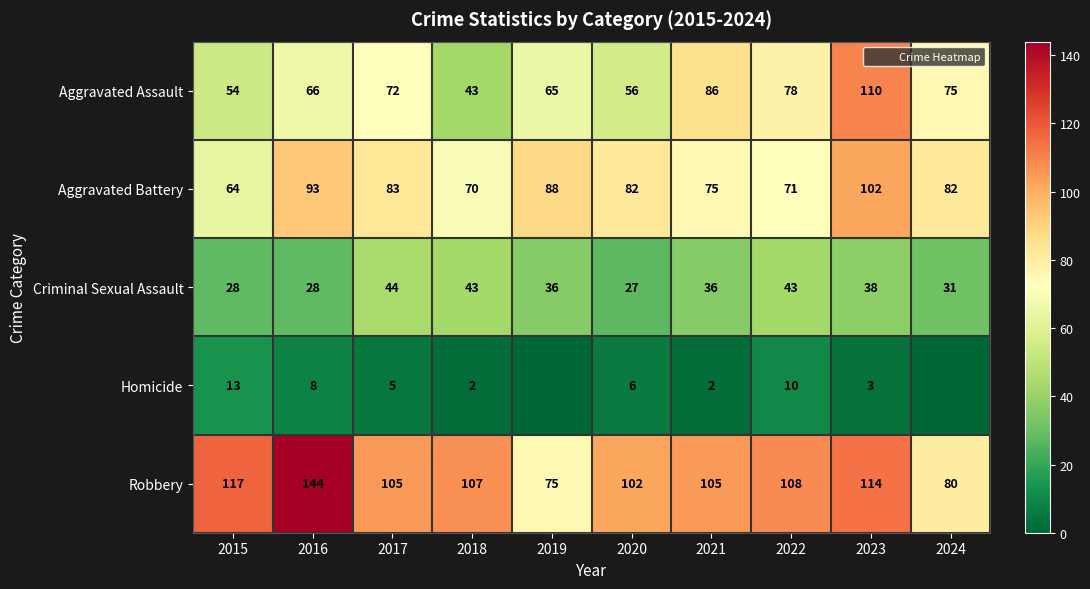

List the labels in order of Aggravated Assault value, smallest first.

2018, 2015, 2020, 2019, 2016, 2017, 2024, 2022, 2021, 2023